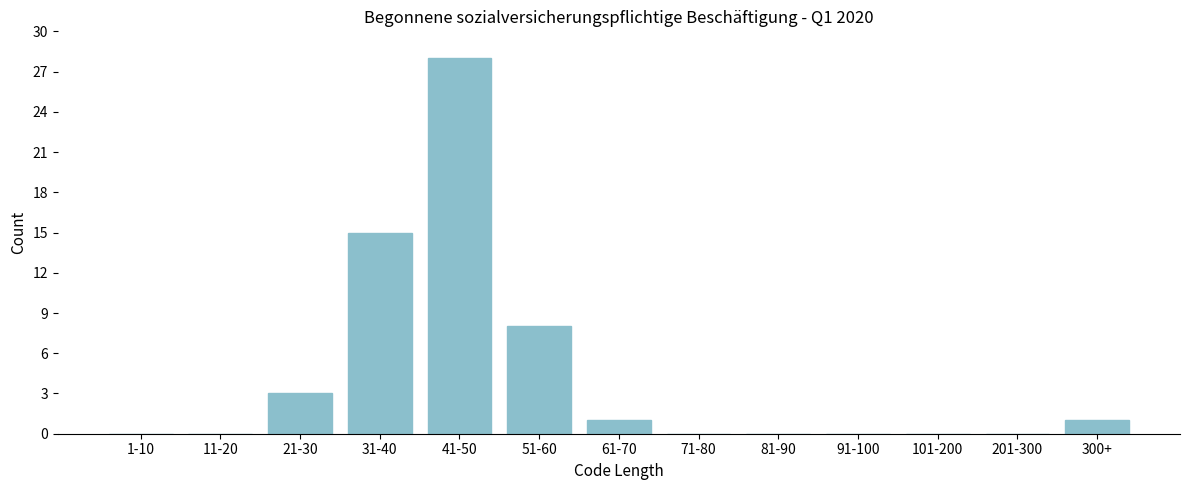

Reading left to right, what are all the values shown in this chart?

1-10=0	11-20=0	21-30=3	31-40=15	41-50=28	51-60=8	61-70=1	71-80=0	81-90=0	91-100=0	101-200=0	201-300=0	300+=1